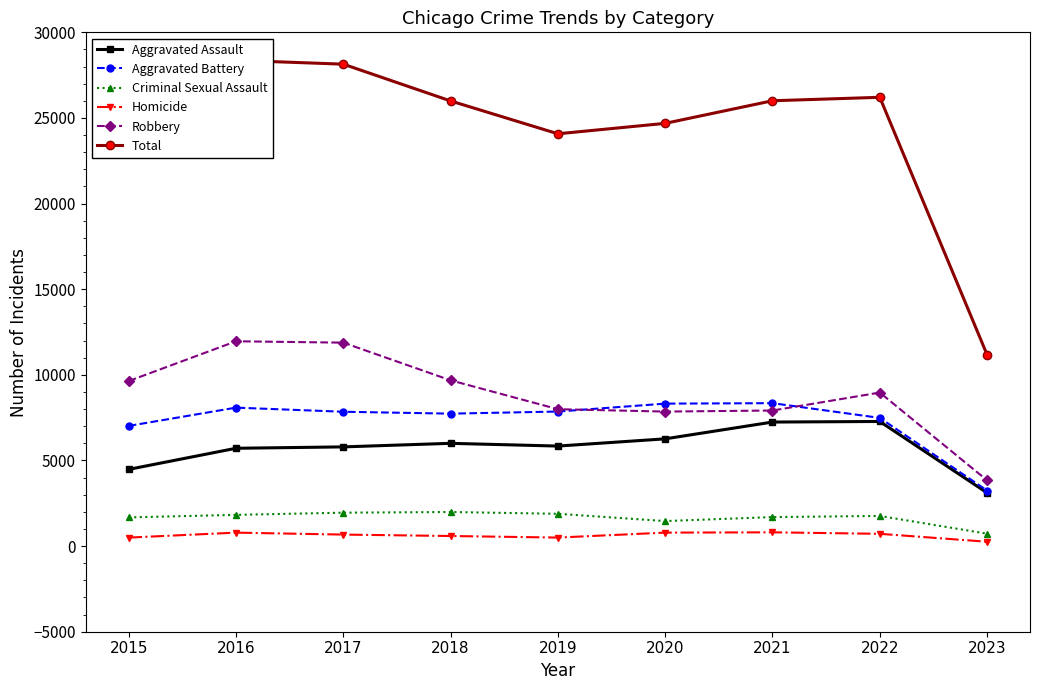

How many interior local peaks does the Criminal Sexual Assault series have?

2